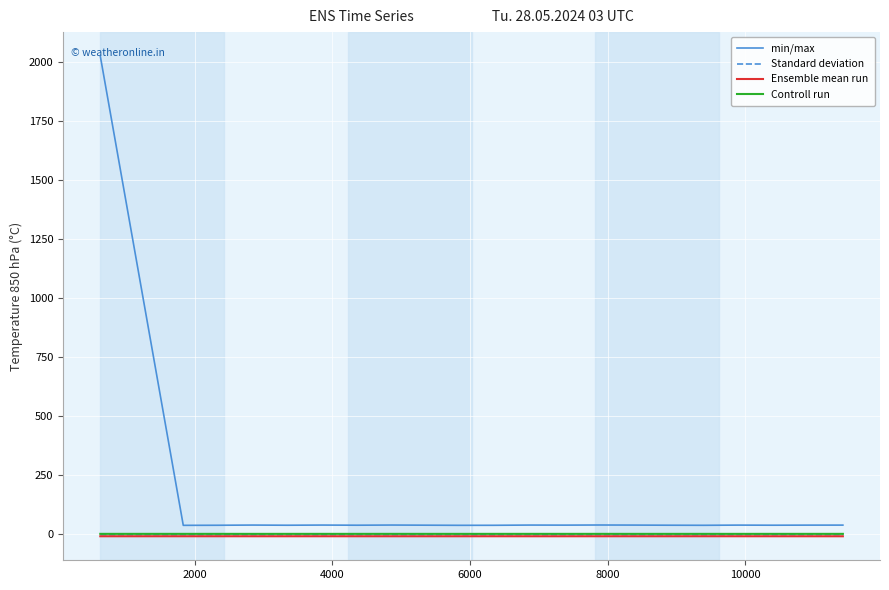

True or false: Ensemble mean run and min/max intersect in this chart.

False